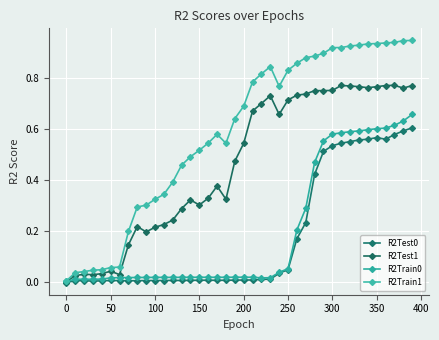

Count the number of categories in the chart.

40